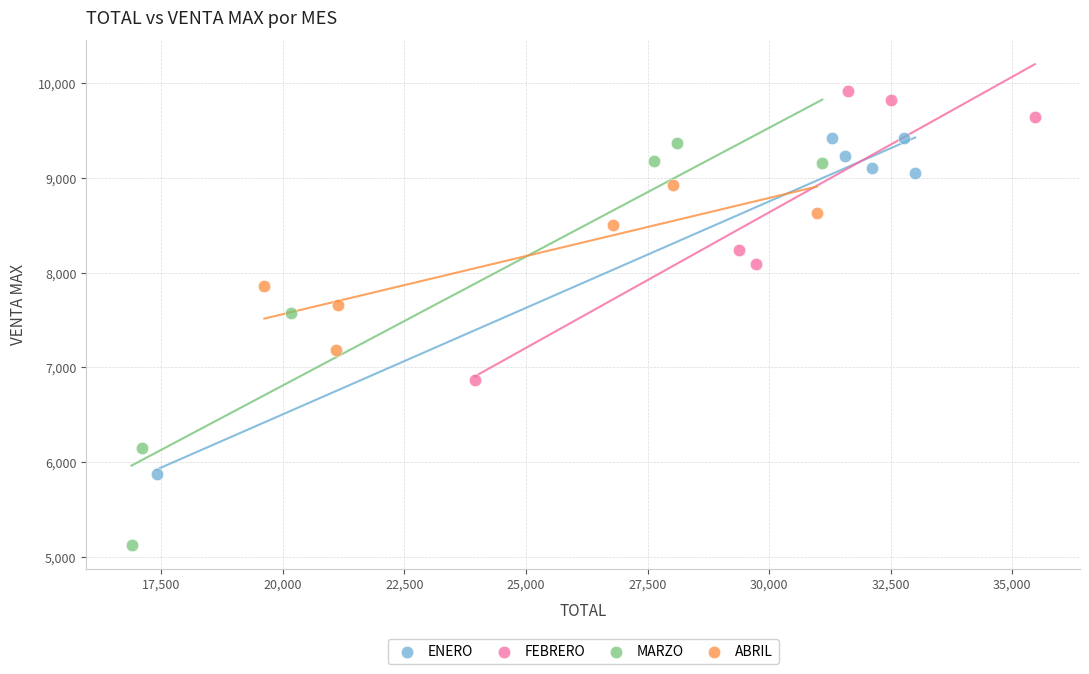

Which series has the largest Y range (max minus min)?

MARZO